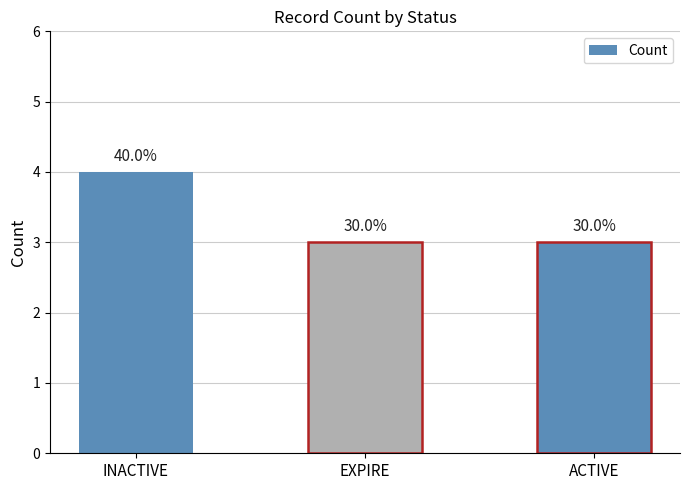

Between INACTIVE and EXPIRE, which is larger?

INACTIVE